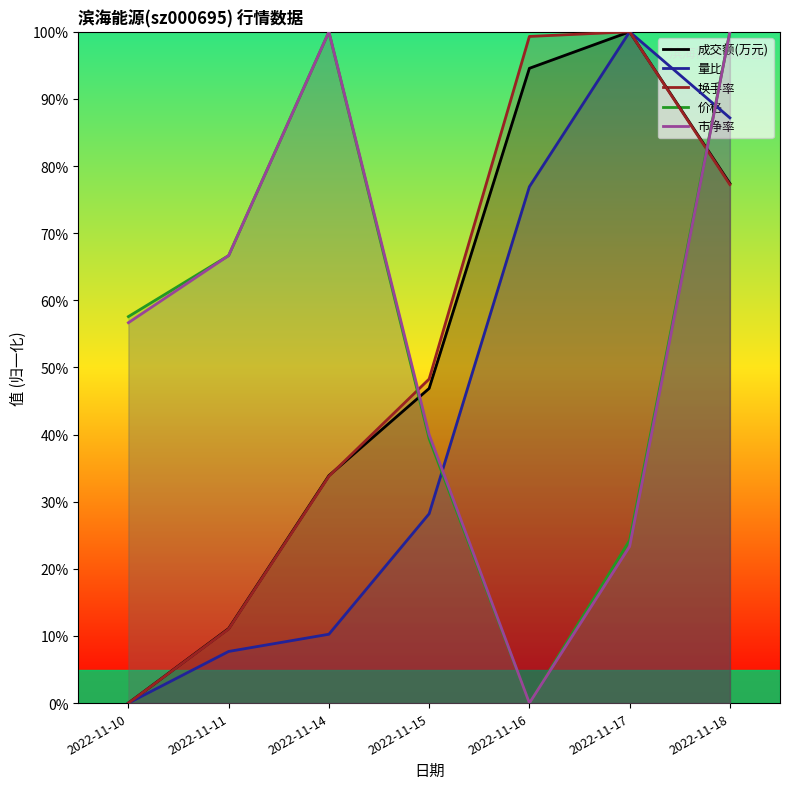

True or false: 市净率 has a value of 40.0 at 2022-11-15.

True